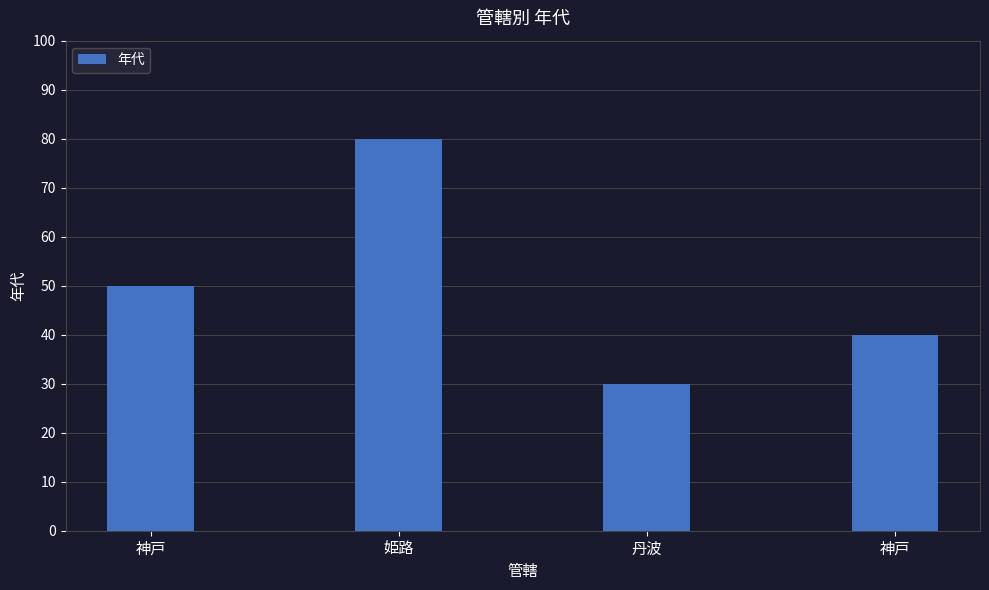

How many distinct data groups are displayed?

1